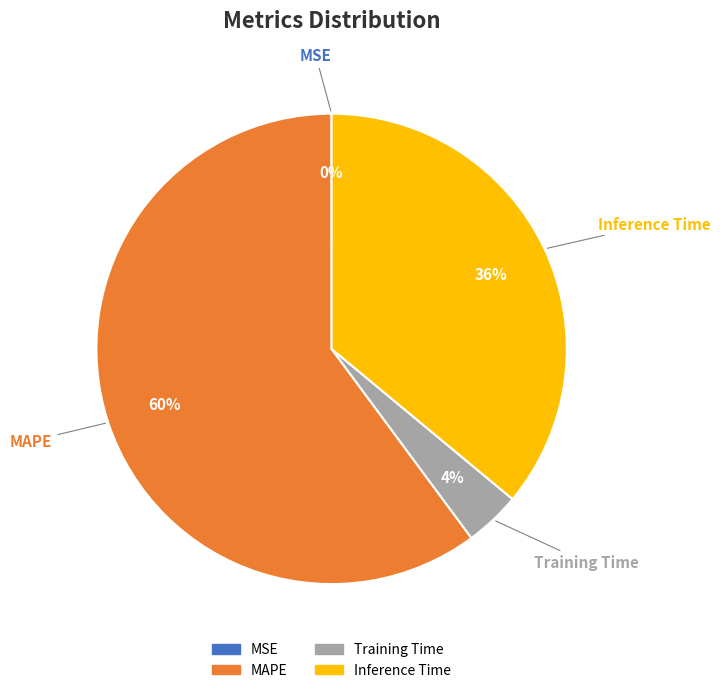

To the nearest percent, what is the difference between the largest and smallest slice percentages?

60%